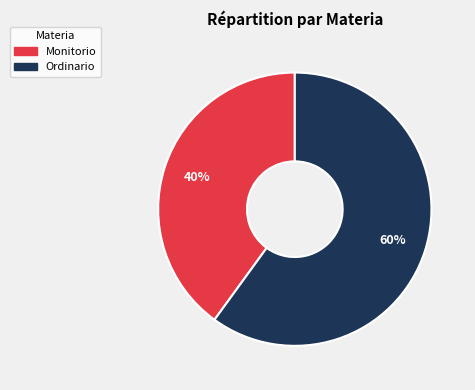

Does Ordinario account for over 50% of the chart?

Yes